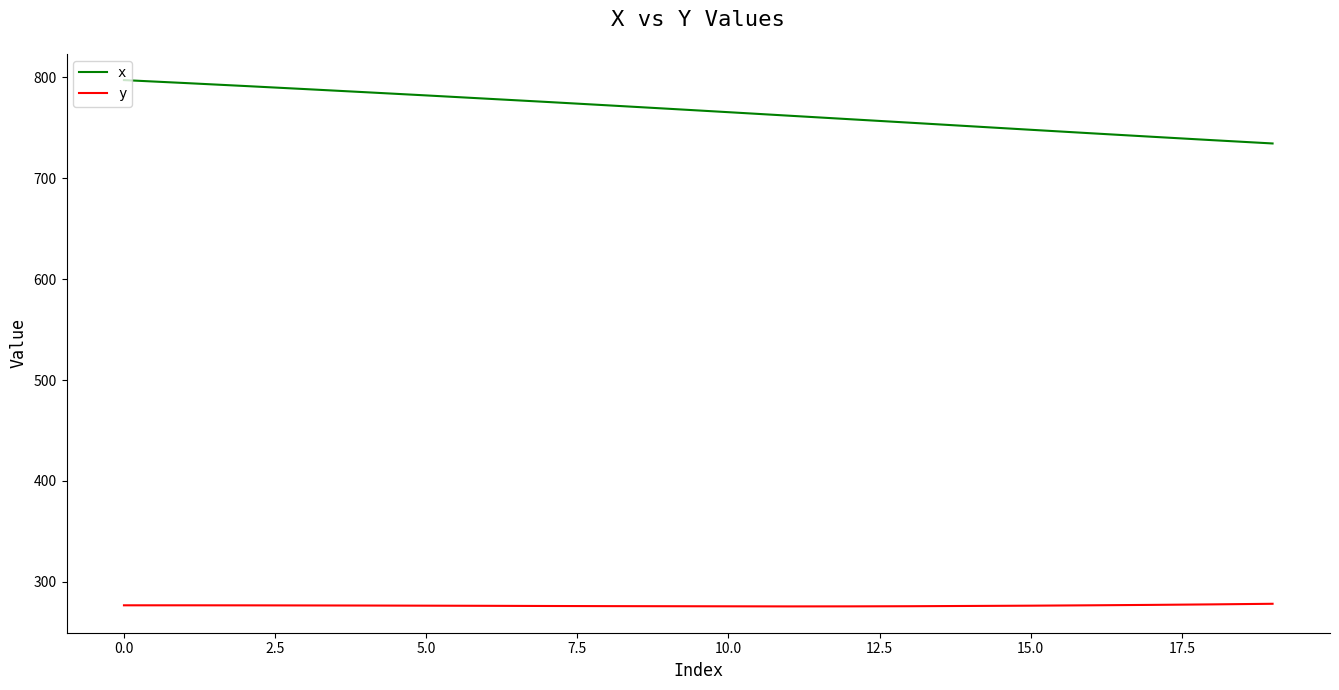

How many lines are shown in the chart?

2